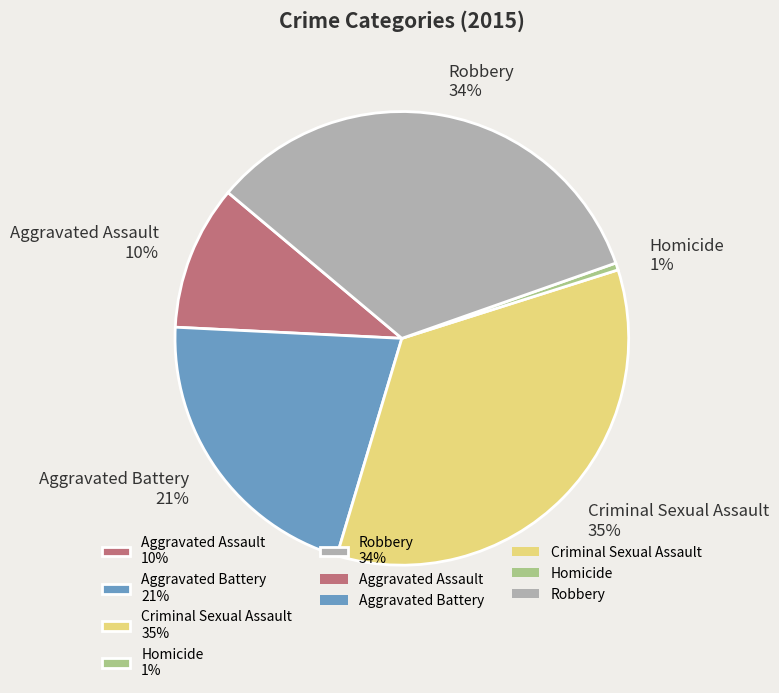

Which has a higher value, Aggravated Battery 21% or Aggravated Assault 10%?

Aggravated Battery 21%